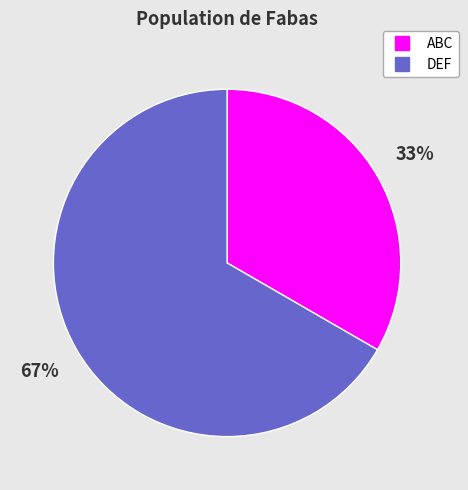

To the nearest percent, what is the combined percentage of DEF and ABC?

100%